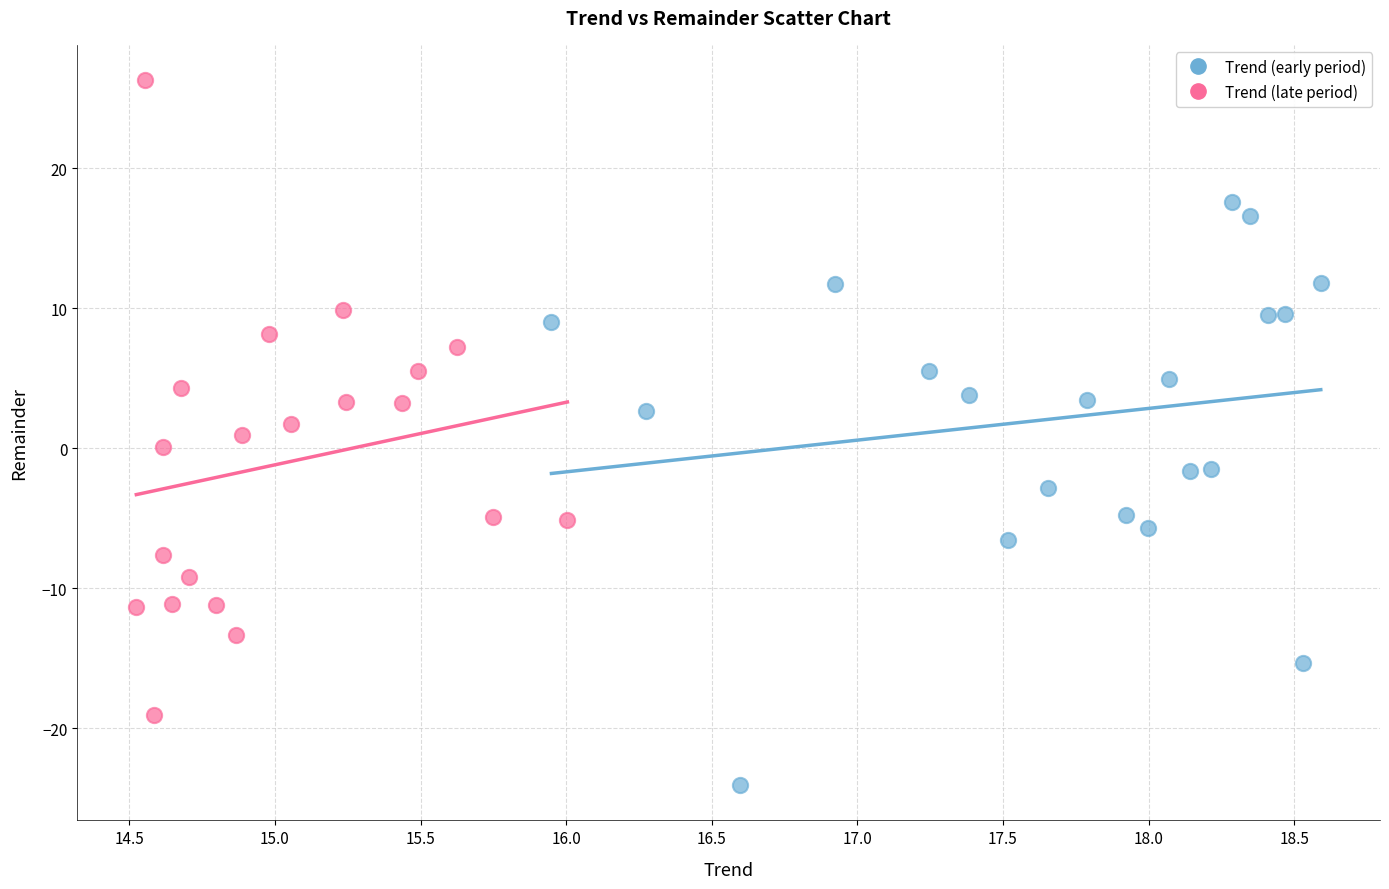

Which series has the largest Y range (max minus min)?

Trend (late period)